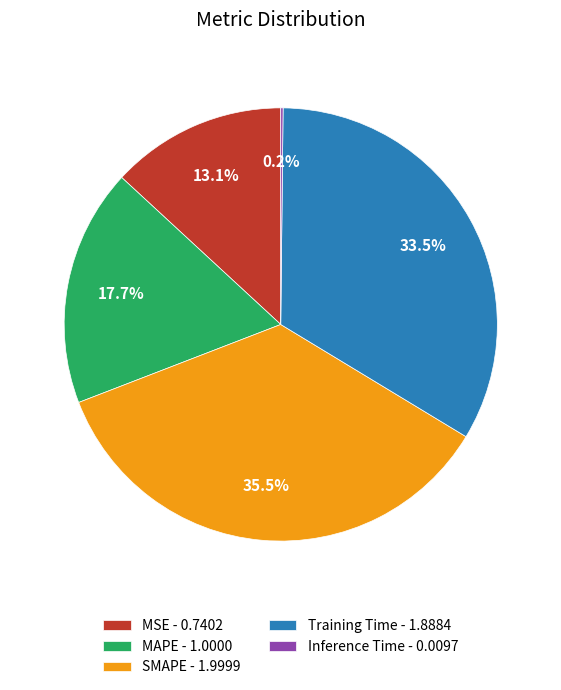

What is the ratio of the value at Training Time - 1.8884 to the value at SMAPE - 1.9999?

0.9